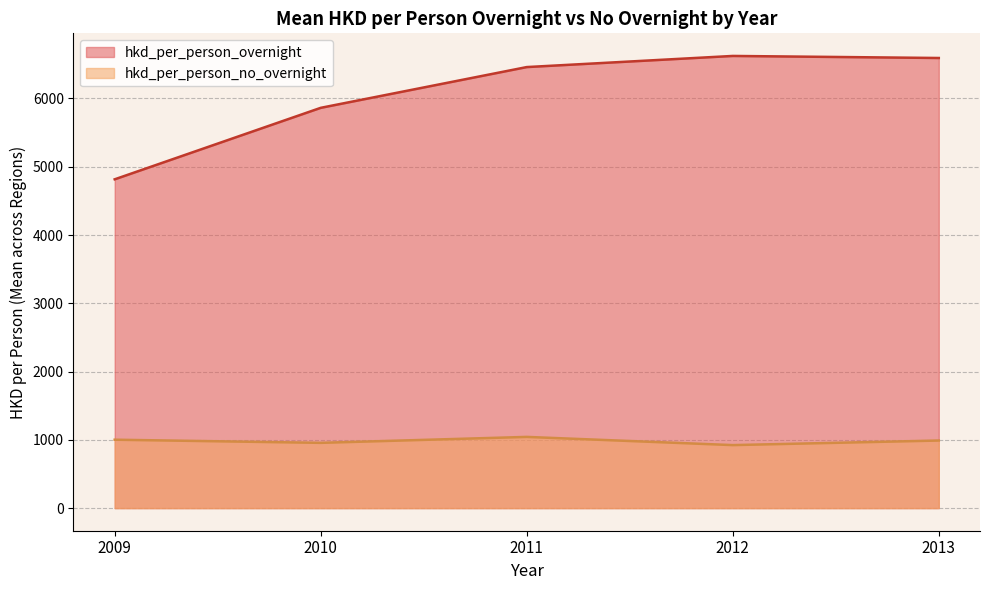

At 2014, list the series in order from smallest to largest.

hkd_per_person_no_overnight, hkd_per_person_overnight